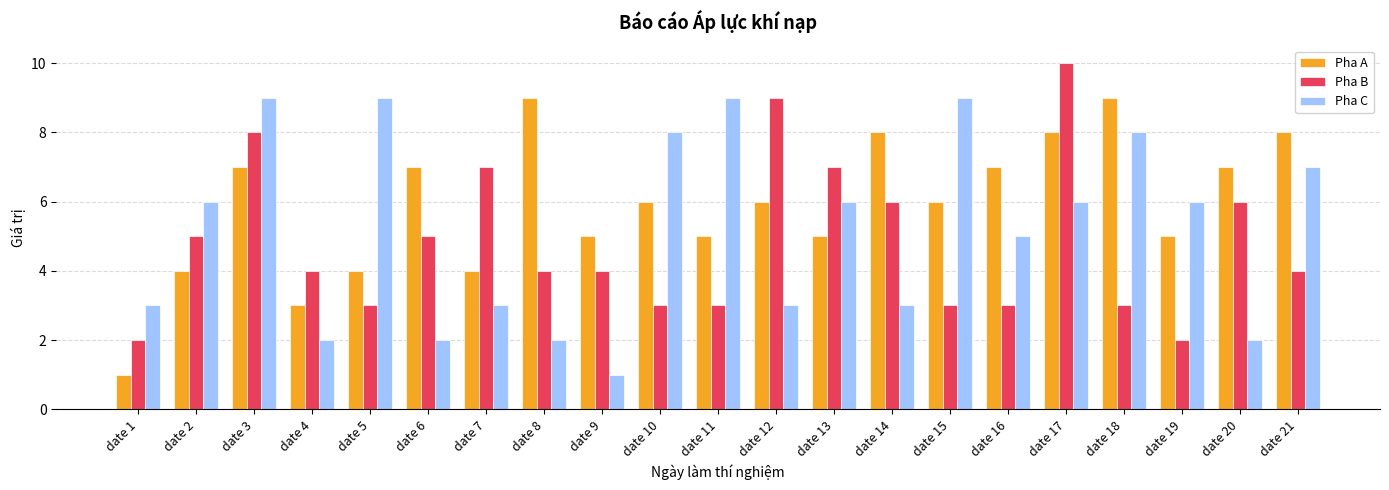

What is the greatest value displayed?

10